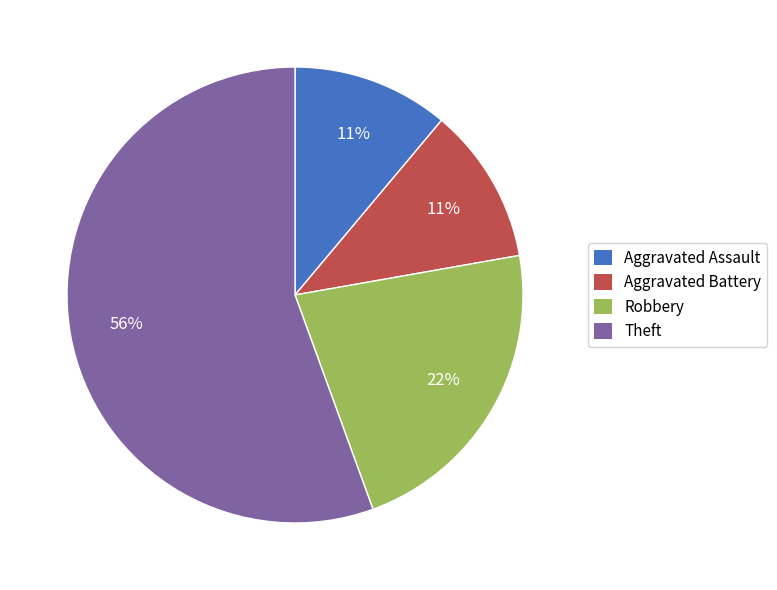

Count the number of slices in the pie.

4